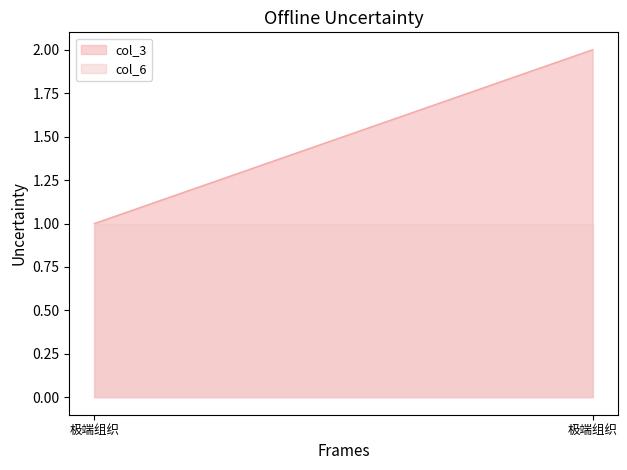

Is it true that col_6 equals 1 at 极端组织?

True